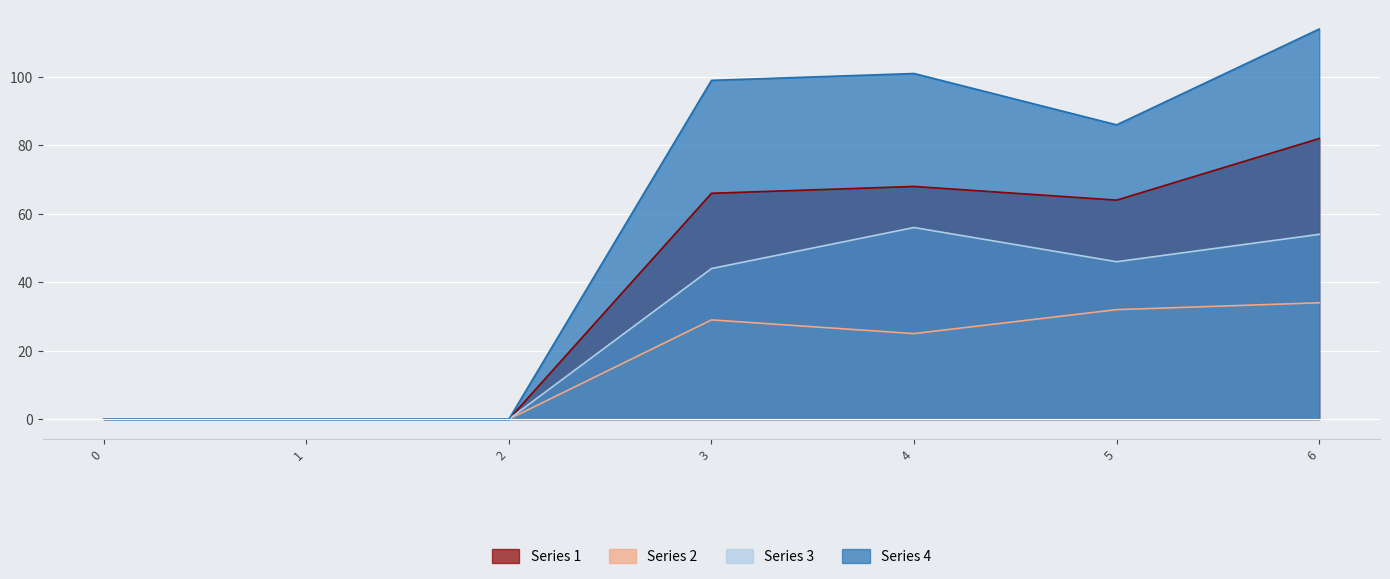

The value of Series 4 at 5 is 86. True or false?

True